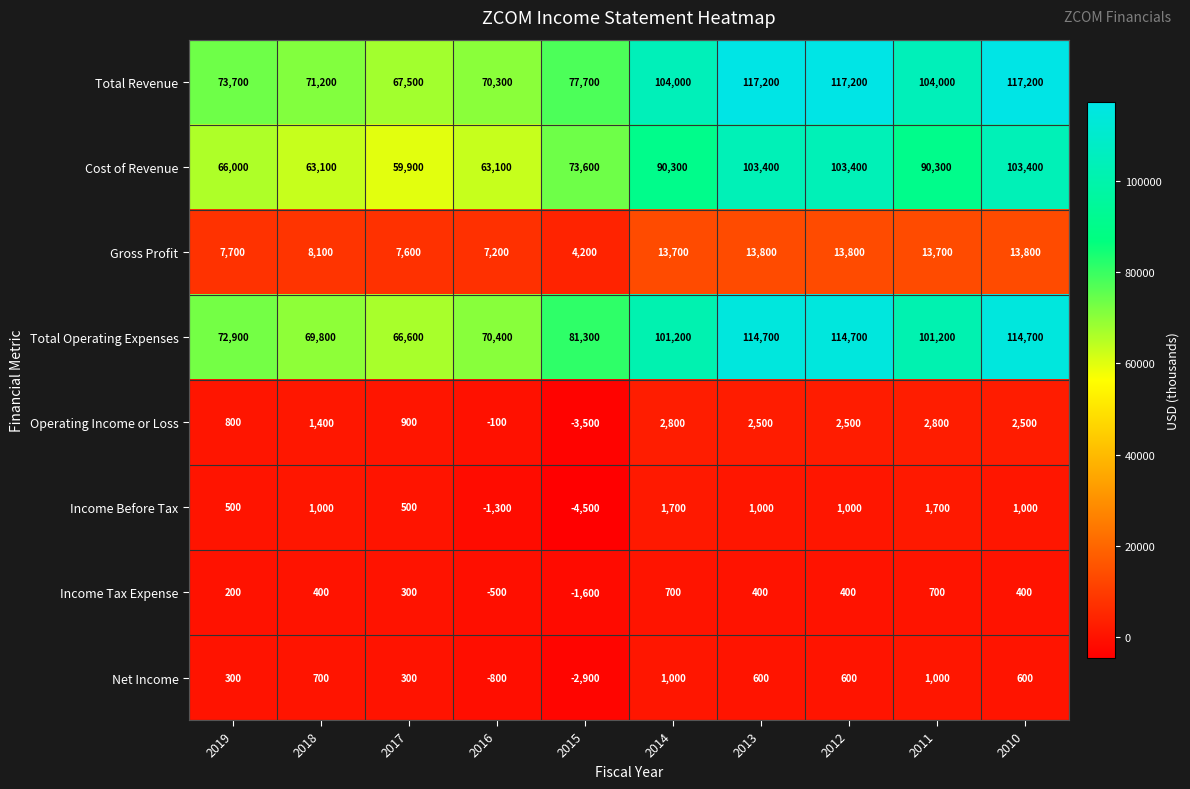

Which label corresponds to the smallest value in the chart?

2015